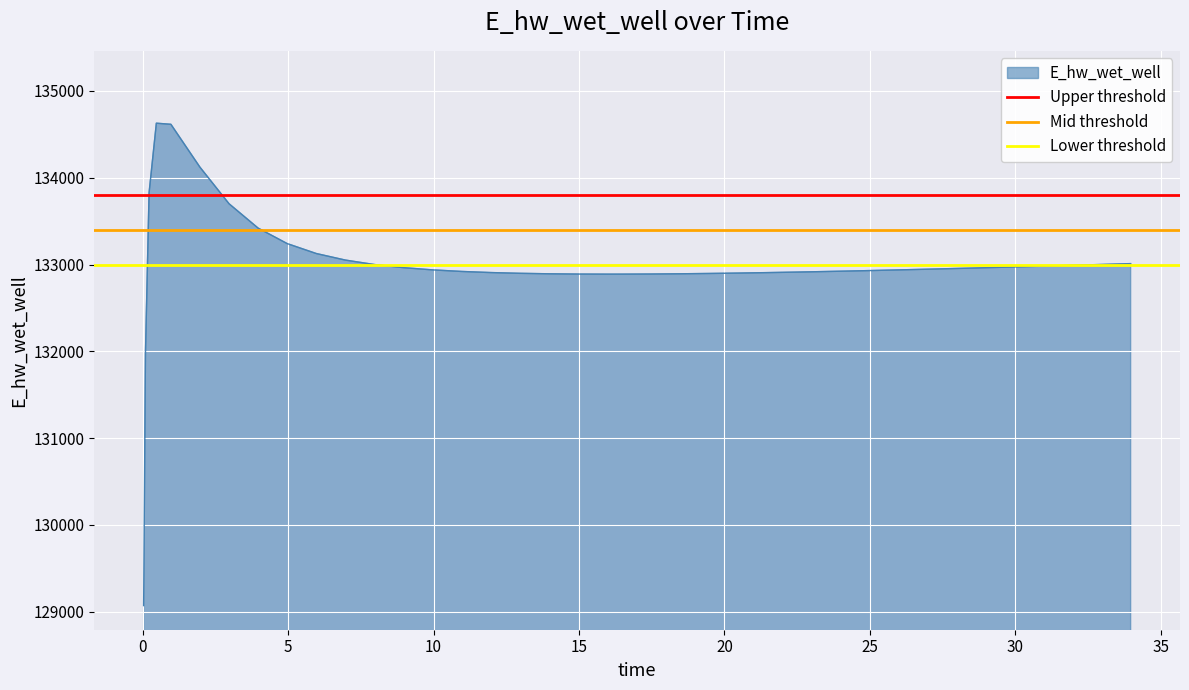

Is it true that Lower threshold equals 133000 at 0?

True